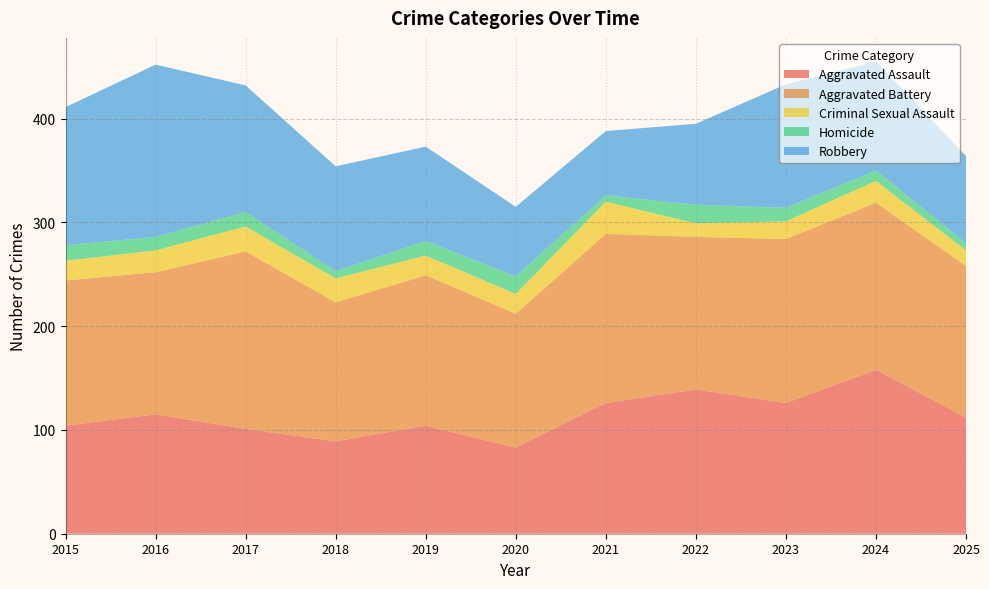

Reading right to left, extract all data points from this chart.

Aggravated Assault: 112	158	126	139	126	83	104	89	101	115	104
Aggravated Battery: 146	161	158	147	163	129	145	134	171	137	140
Criminal Sexual Assault: 15	21	17	13	31	19	19	23	24	21	19
Homicide: 7	10	13	18	6	17	14	7	14	13	15
Robbery: 84	105	119	78	62	67	91	101	122	166	133